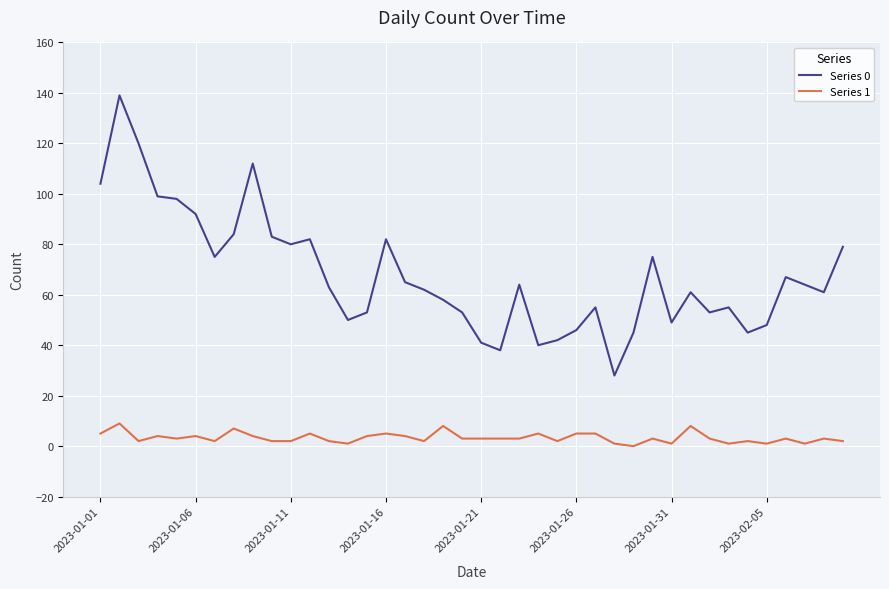

What is the sum of all Series 0 values?

2710